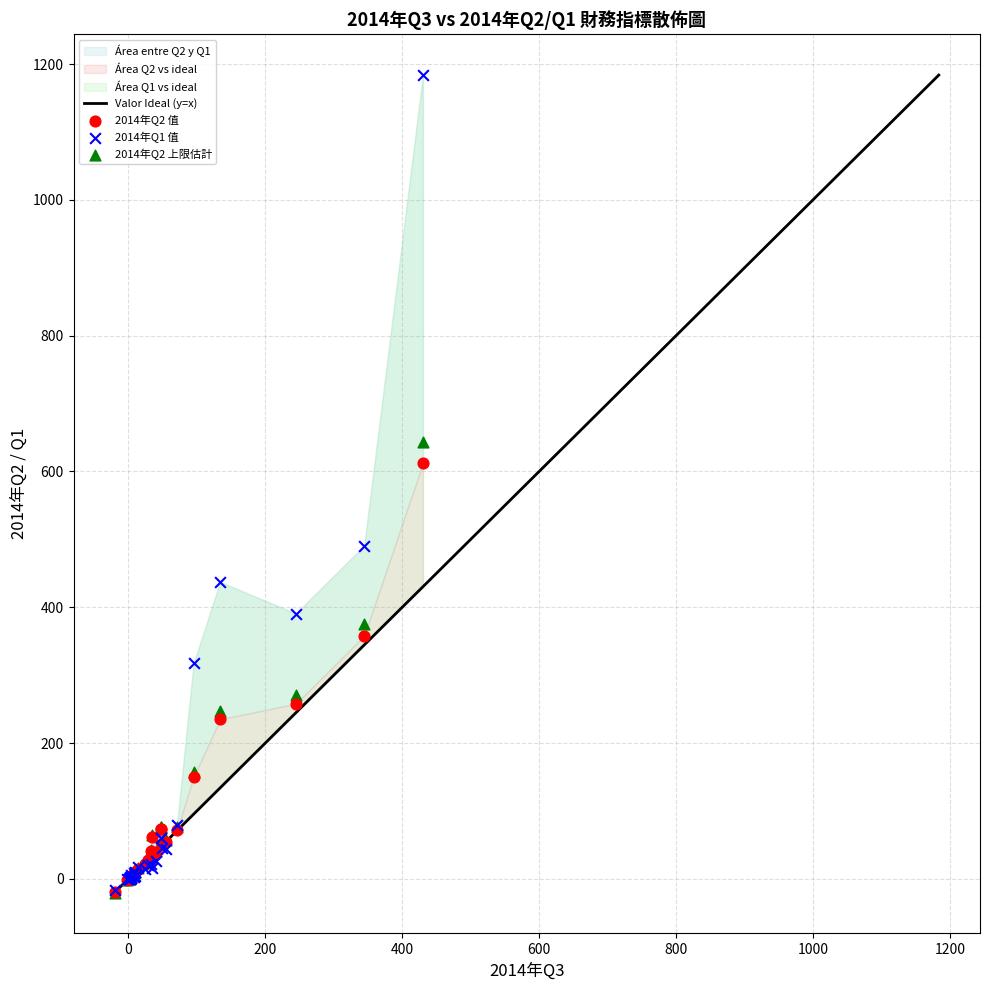

Across all series, what Y value is closest to 581?

612.4